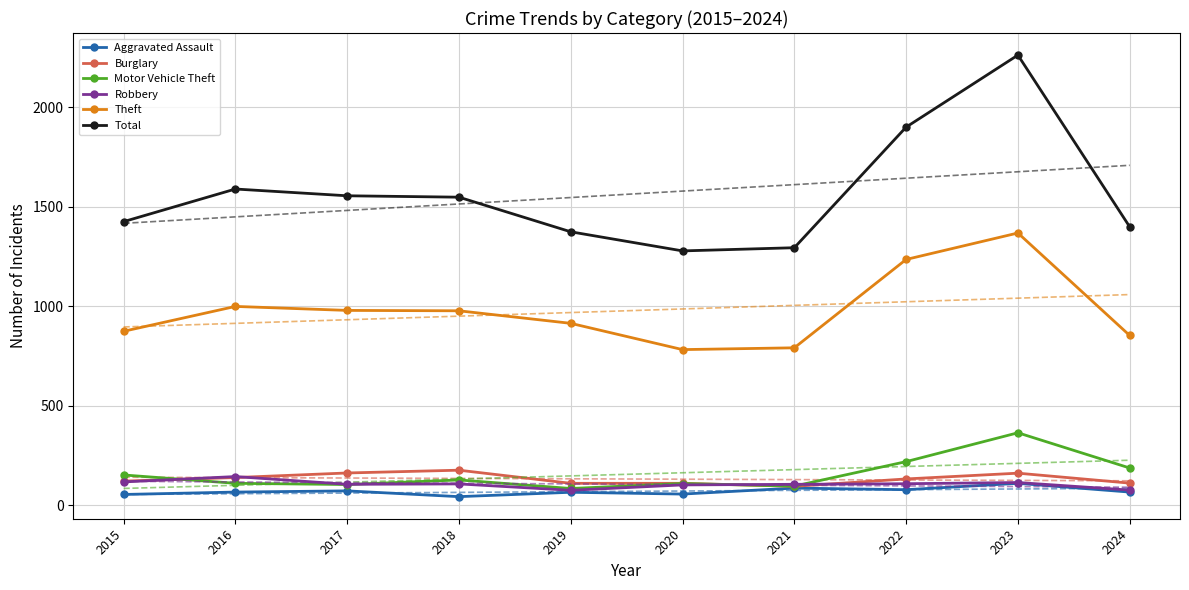

Which label corresponds to the largest value in the chart?

2023